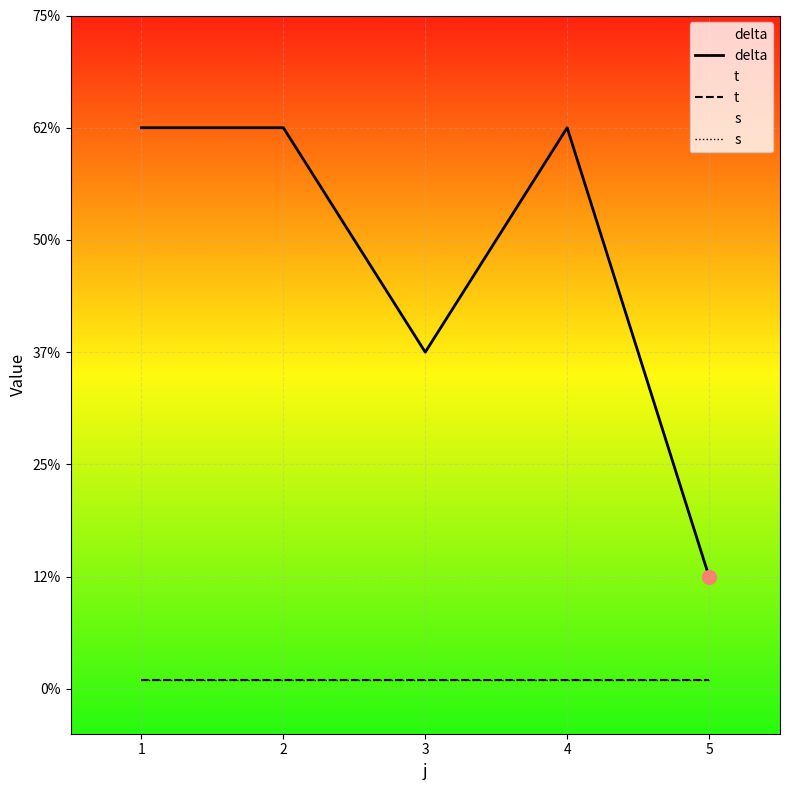

List the series in order of their peak value, lowest first.

t, s, delta